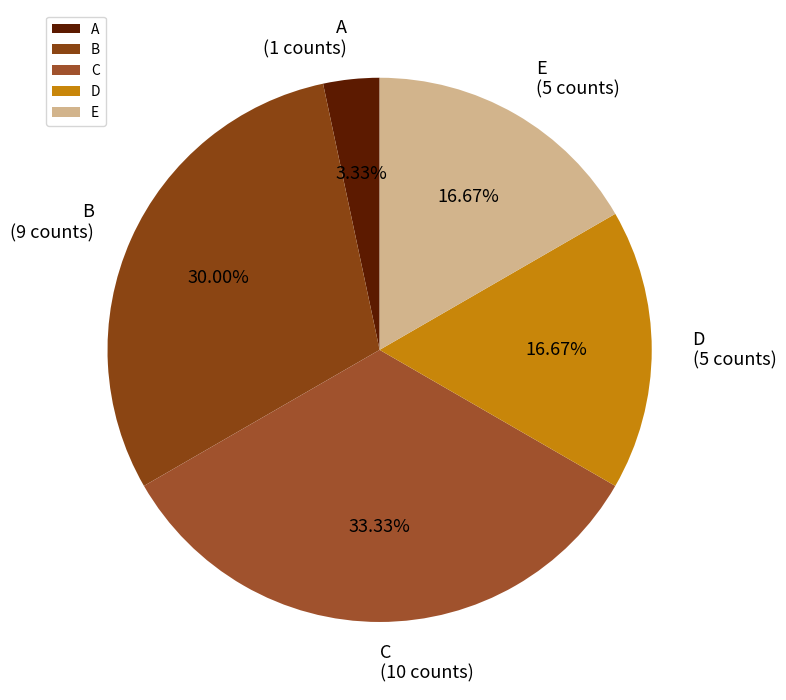

Which category has the smallest portion of the pie?

A